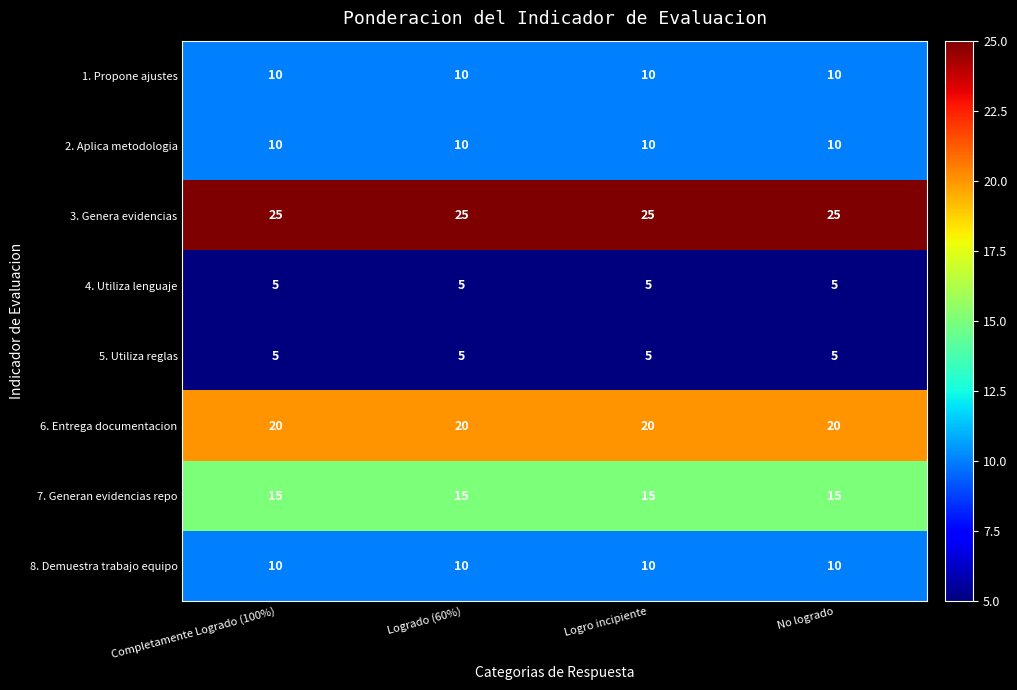

At how many categories does at least one series exceed 16?

4